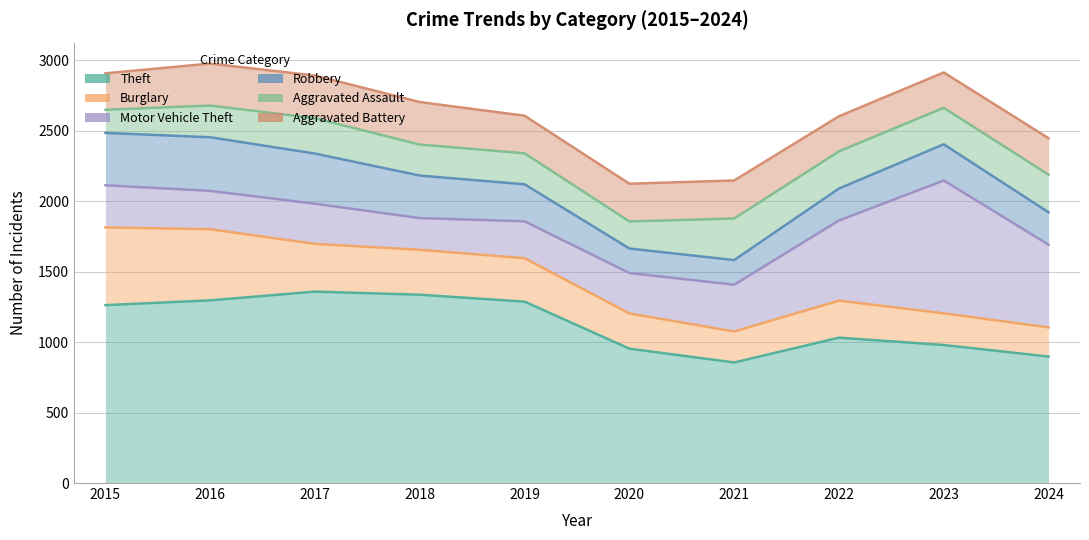

What is the average value of the Aggravated Battery series?

273